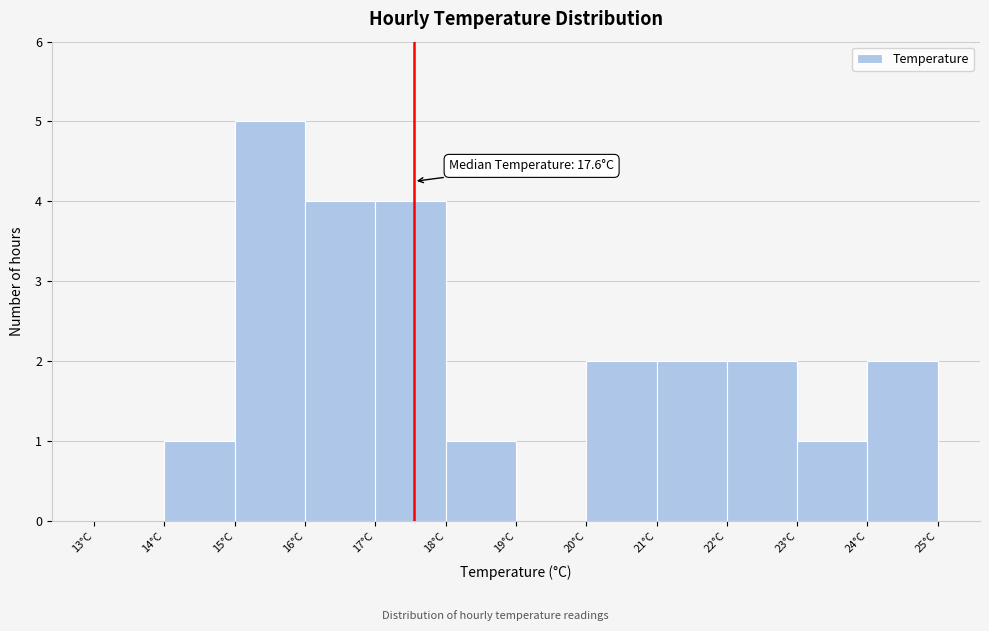

Which range on the x-axis has the tallest bar?

15 to 16